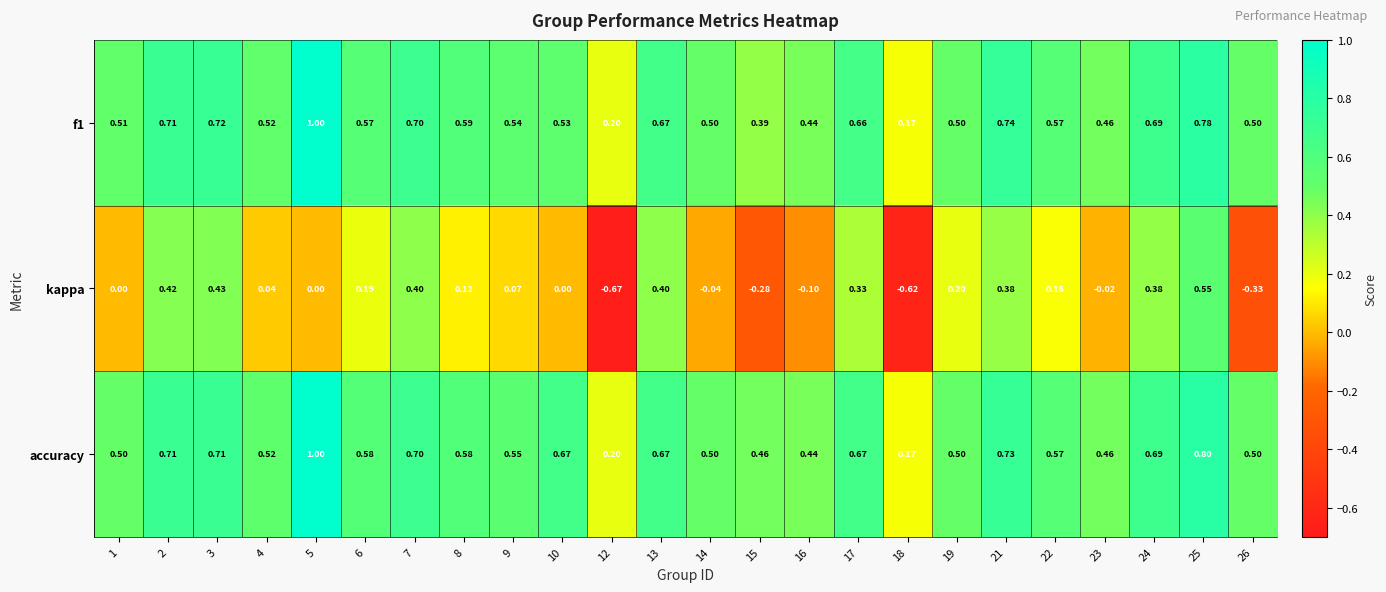

Which series has the largest total across all categories?

accuracy